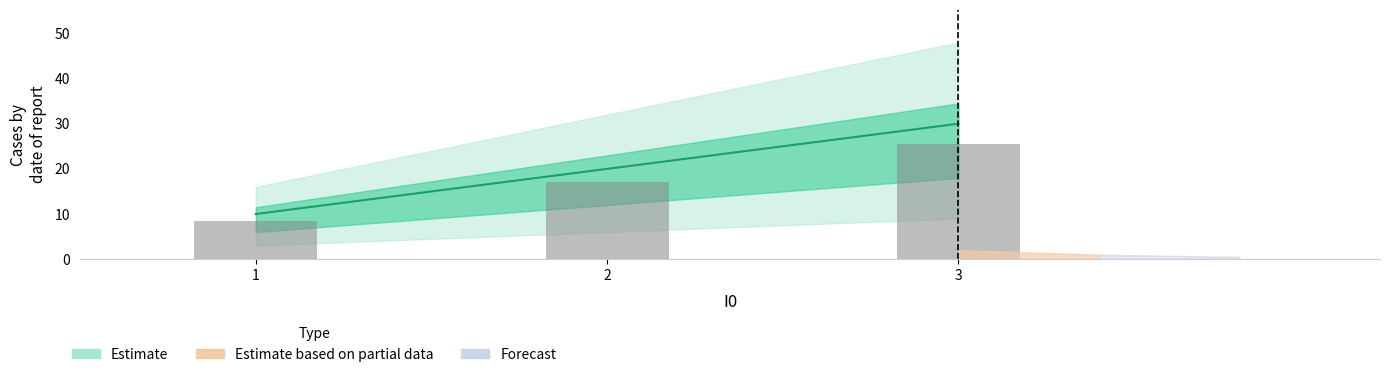

How many categories are shown in the chart?

3